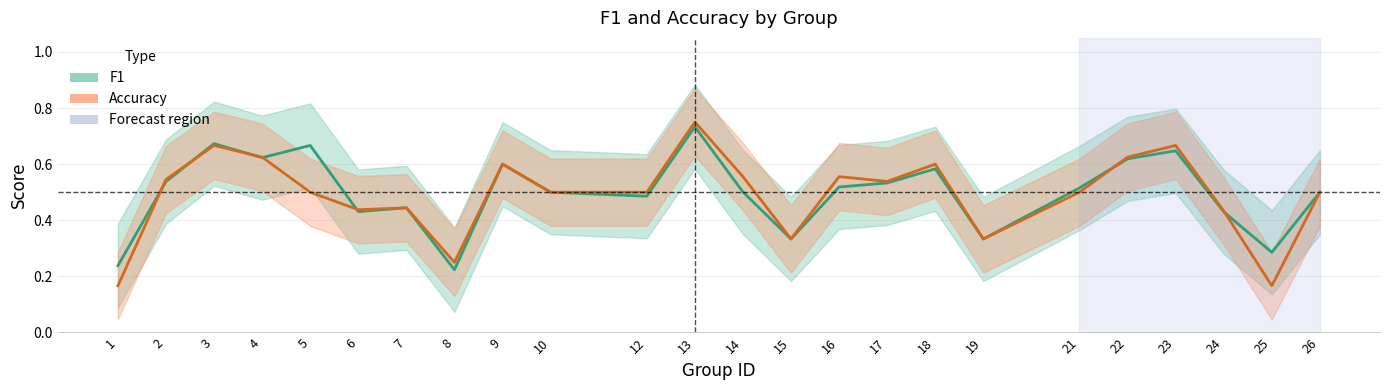

Reading left to right, what are all the values shown in this chart?

F1: 1=0.2	2=0.5	3=0.7	4=0.6	5=0.7	6=0.4	7=0.4	8=0.2	9=0.6	10=0.5	12=0.5	13=0.7	14=0.5	15=0.3	16=0.5	17=0.5	18=0.6	19=0.3	21=0.5	22=0.6	23=0.6	24=0.4	25=0.3	26=0.5
Accuracy: 1=0.2	2=0.5	3=0.7	4=0.6	5=0.5	6=0.4	7=0.4	8=0.2	9=0.6	10=0.5	12=0.5	13=0.8	14=0.6	15=0.3	16=0.6	17=0.5	18=0.6	19=0.3	21=0.5	22=0.6	23=0.7	24=0.4	25=0.2	26=0.5